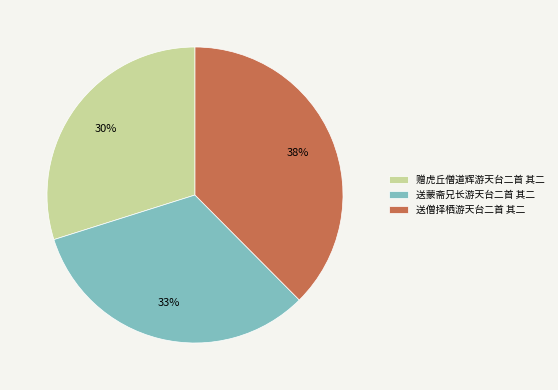

The 送蒙斋兄长游天台二首 其二 slice represents 19% of the pie. True or false?

False